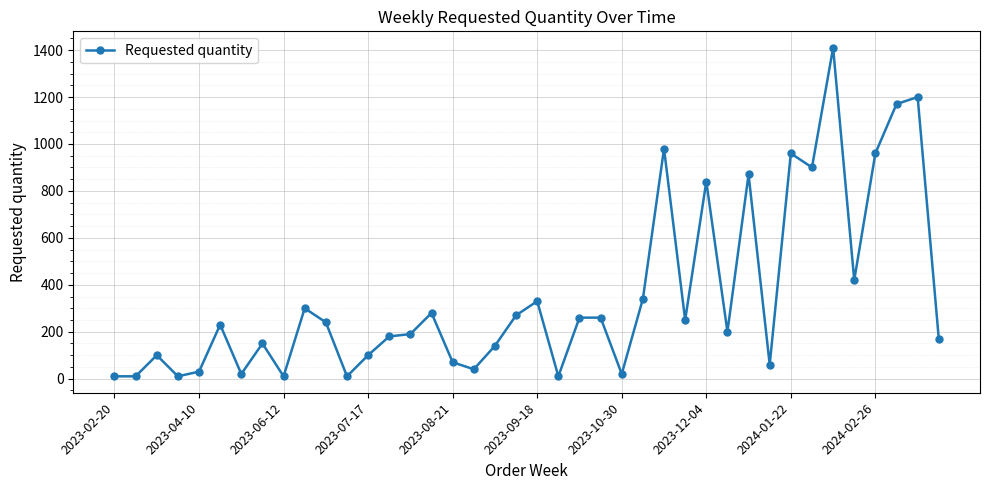

Reading left to right, transcribe all the data shown in this chart.

10	10	100	10	30	230	20	150	10	300	240	10	100	180	190	280	70	40	140	270	330	10	260	260	20	340	980	250	840	200	870	60	960	900	1410	420	960	1170	1200	170